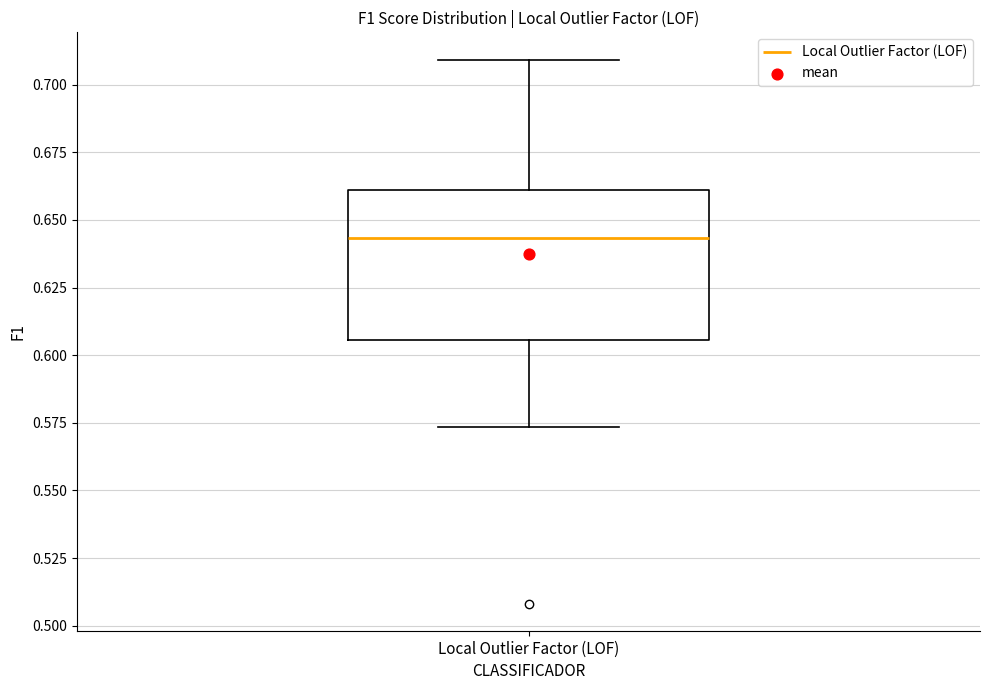

Transcribe this box plot: give where the median line is, the range the box spans, and where the two whiskers end, as read against the y-axis. The values are not printed on the chart, so give them approximately, as read against the axis.

median 0.645, box 0.605 to 0.660, whiskers 0.575 to 0.710